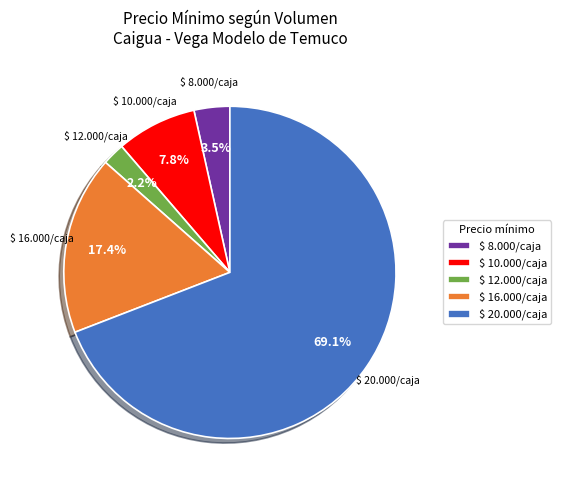

Which slice is the smallest?

$ 12.000/caja